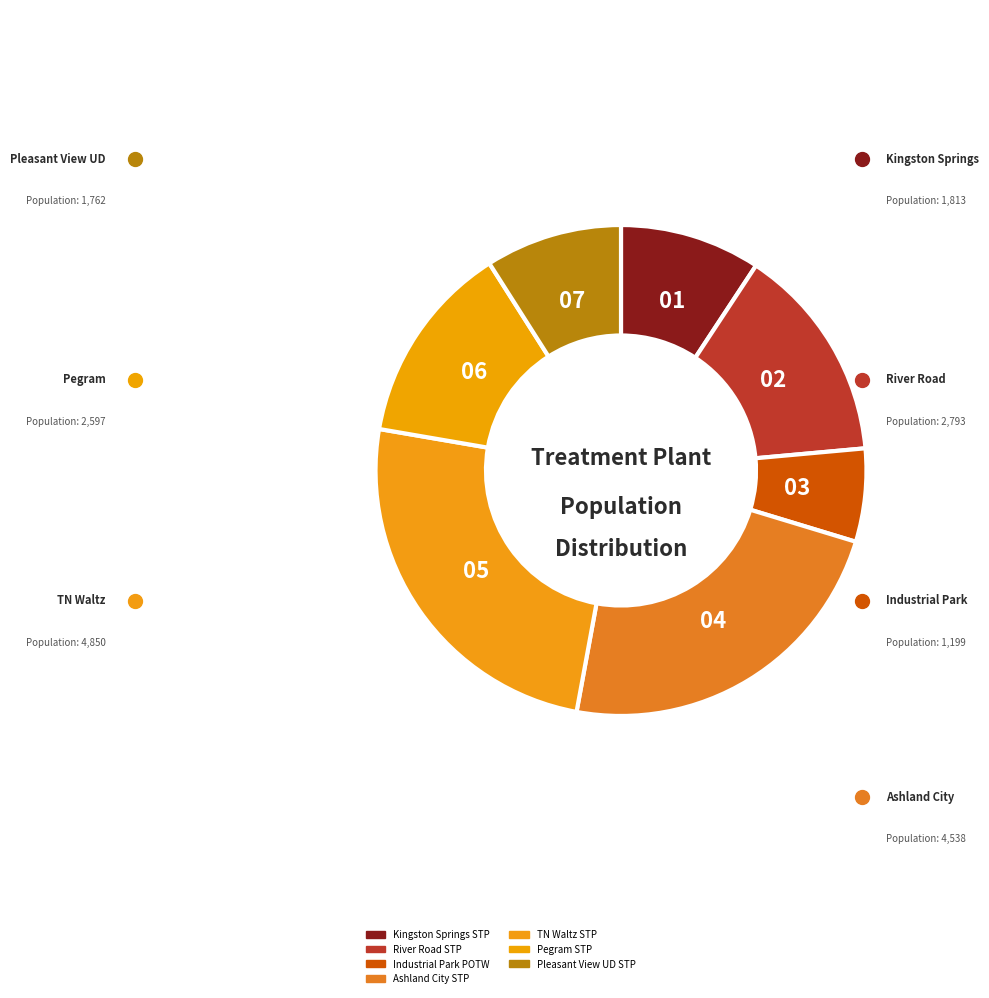

Is it true that TN Waltz STP is 25% of the pie?

True